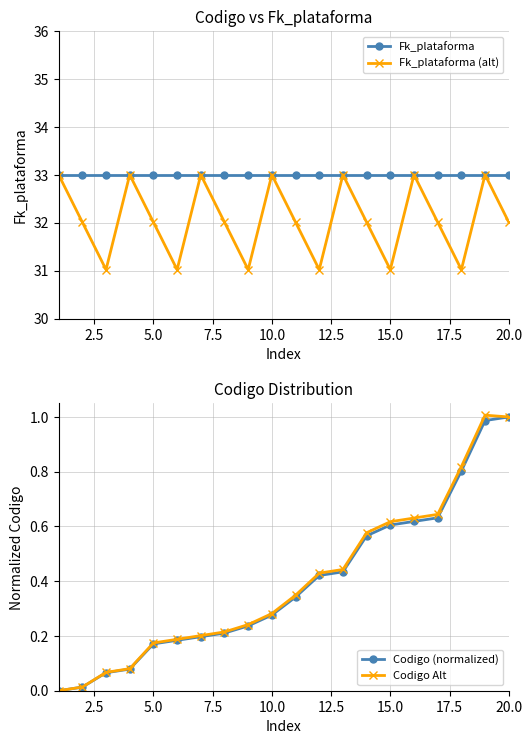

Is it true that Fk_plataforma equals 33.0 at 10.0?

True